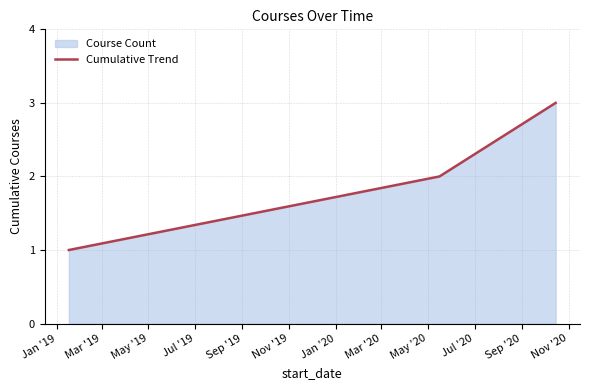

What is the greatest value displayed?

3